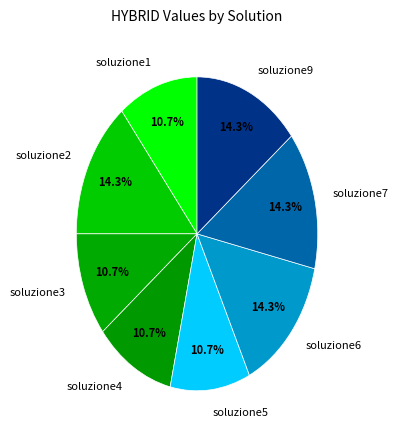

Is there any slice that represents more than half of the pie?

No